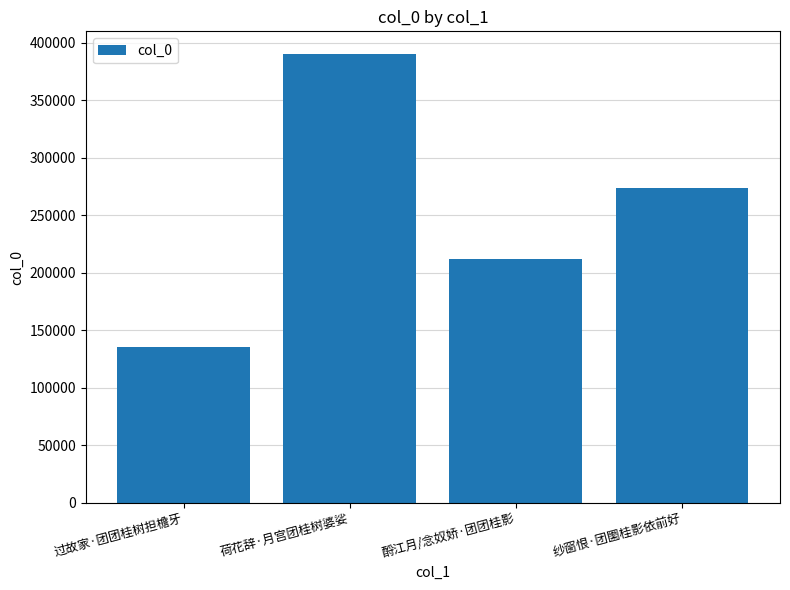

Which has a higher value, 酹江月/念奴娇·团团桂影 or 纱窗恨·团圞桂影依前好?

纱窗恨·团圞桂影依前好